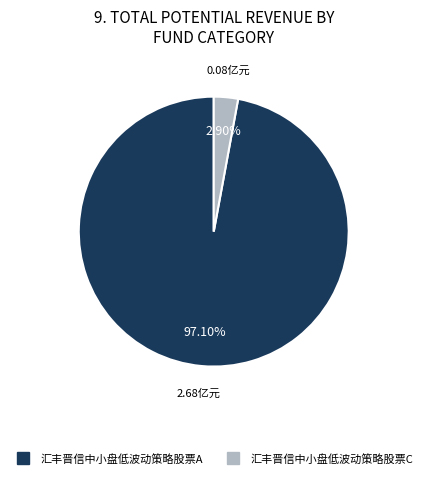

Which has a higher value, 汇丰晋信中小盘低波动策略股票C or 汇丰晋信中小盘低波动策略股票A?

汇丰晋信中小盘低波动策略股票A